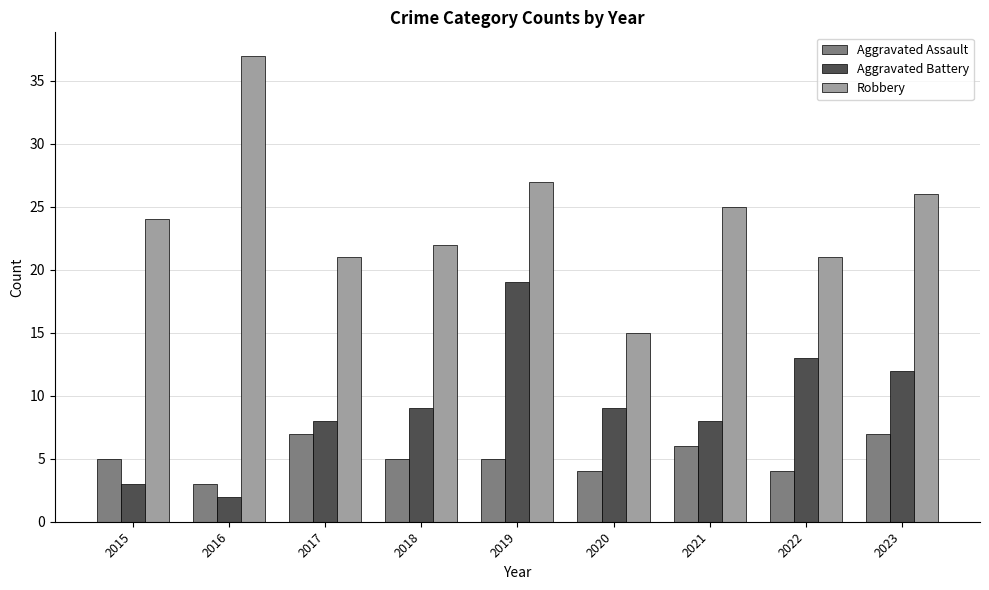

What is the average value of the Aggravated Assault series?

5